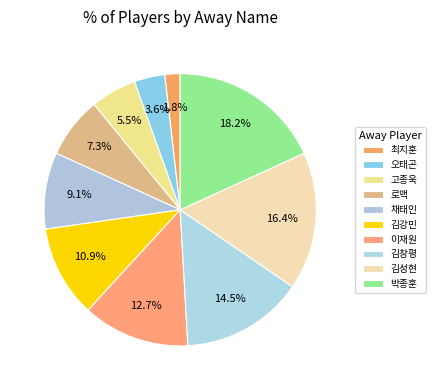

Does 고종욱 represent more than half of the total?

No